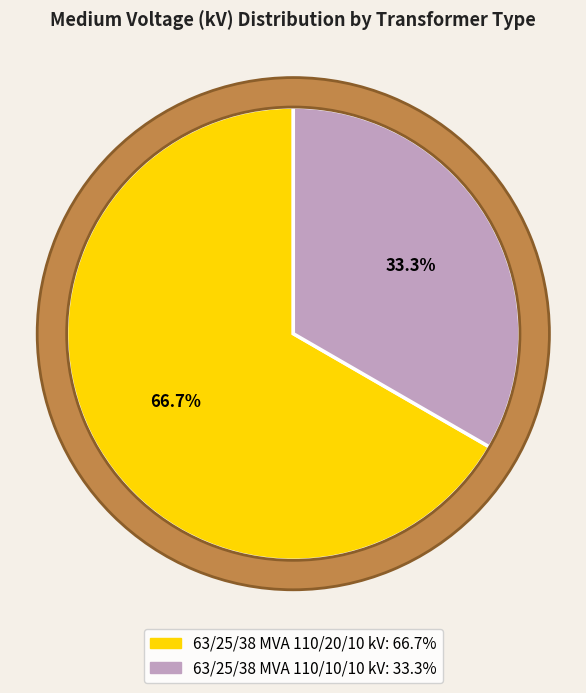

What percentage is the 63/25/38 MVA 110/20/10 kV slice, to the nearest percent?

67%